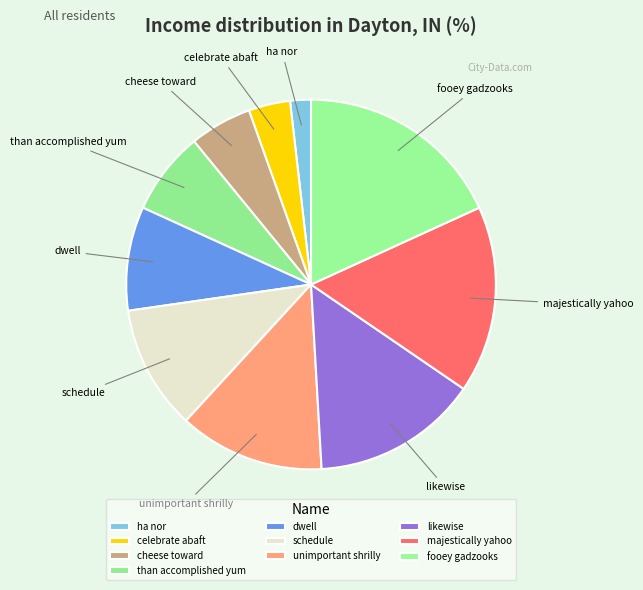

Is it true that unimportant shrilly is 13% of the pie?

True